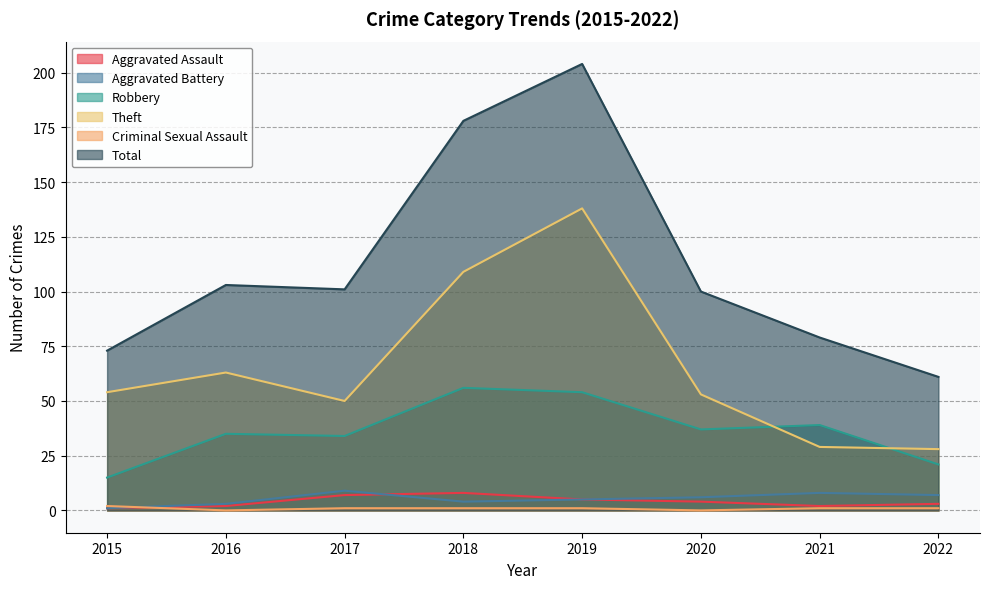

True or false: Robbery and Total intersect in this chart.

False